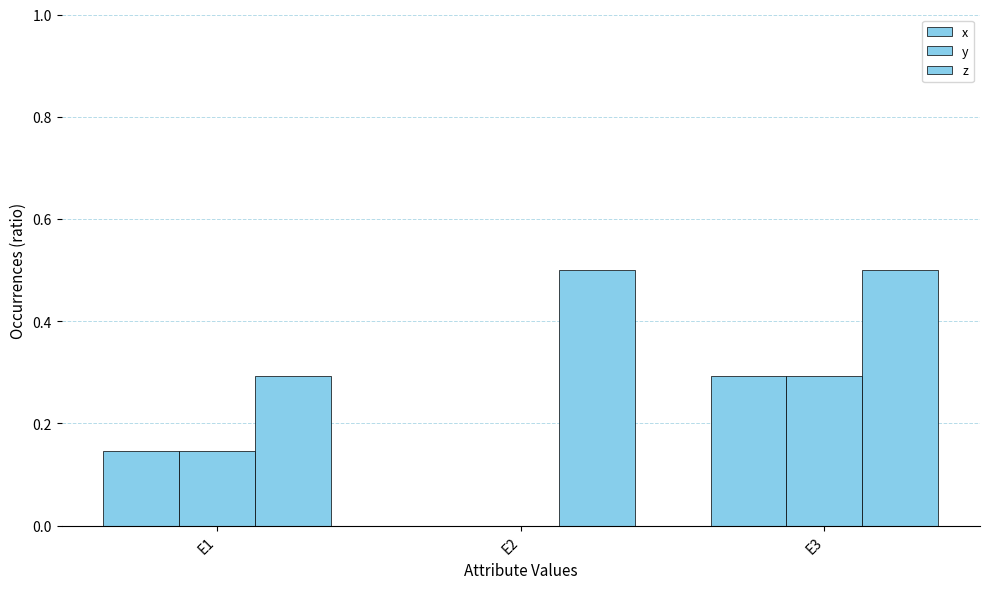

Reading left to right, list all the values displayed in this chart.

x: 0.1	0.0	0.3
y: 0.1	0.0	0.3
z: 0.3	0.5	0.5